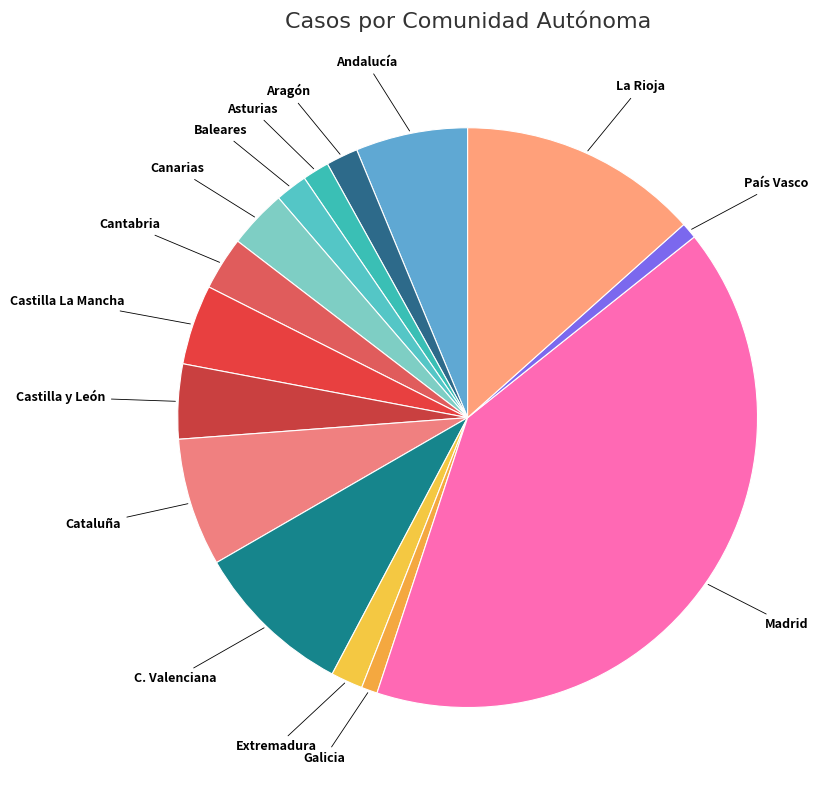

True or false: Andalucía accounts for 1% of the total.

False